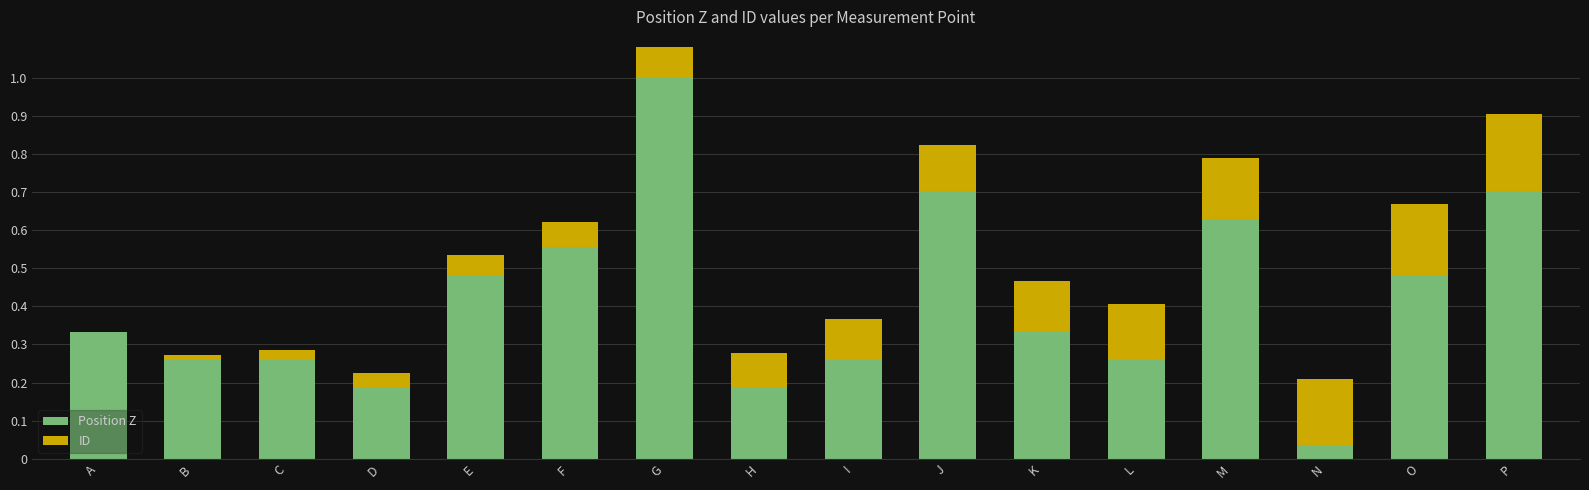

What is the sum of the Position Z values at H and L?

0.4